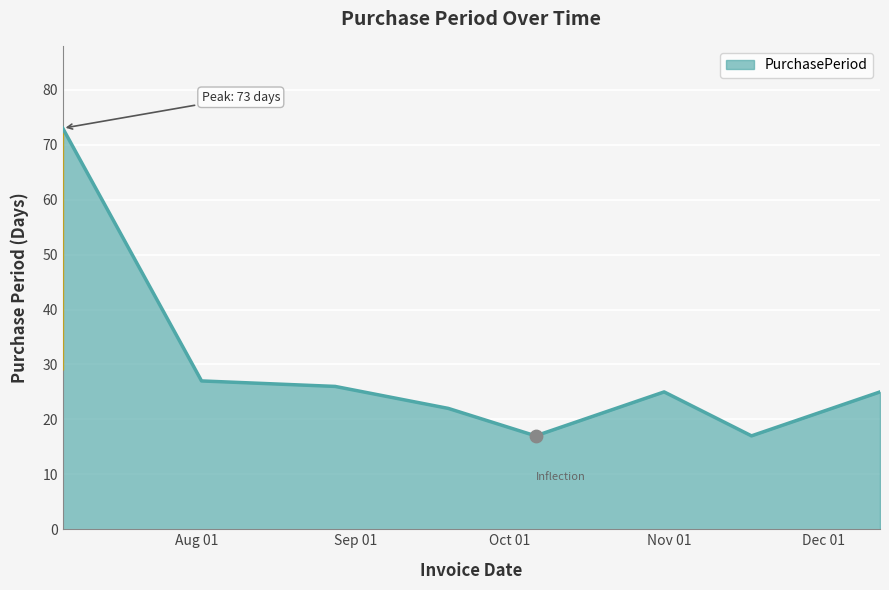

What is the sum of all values?

232